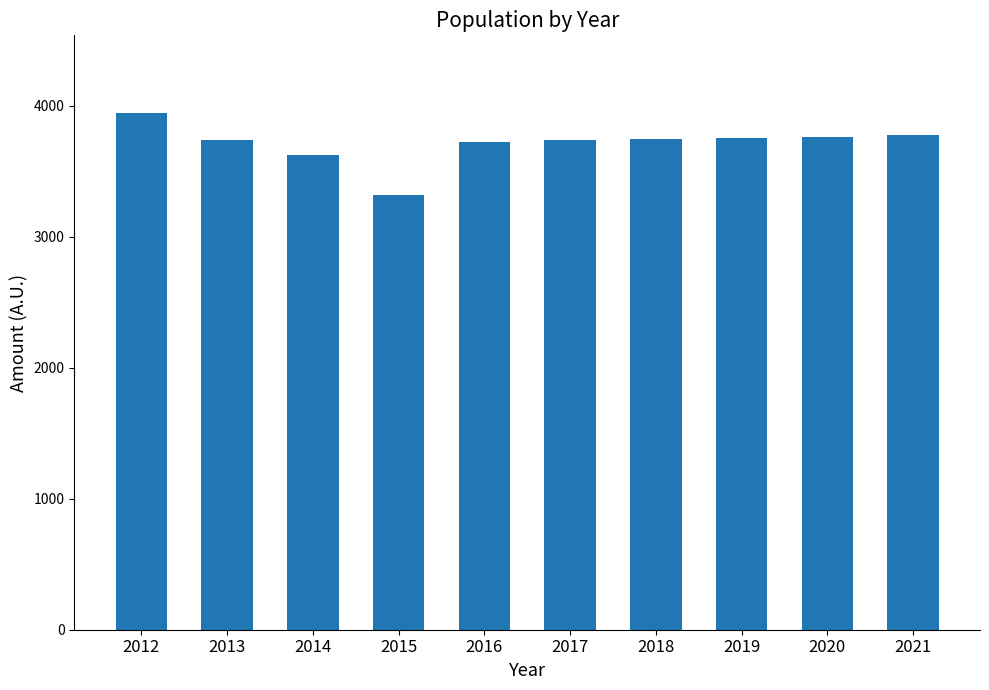

What is the difference between the second highest and minimum values?

458